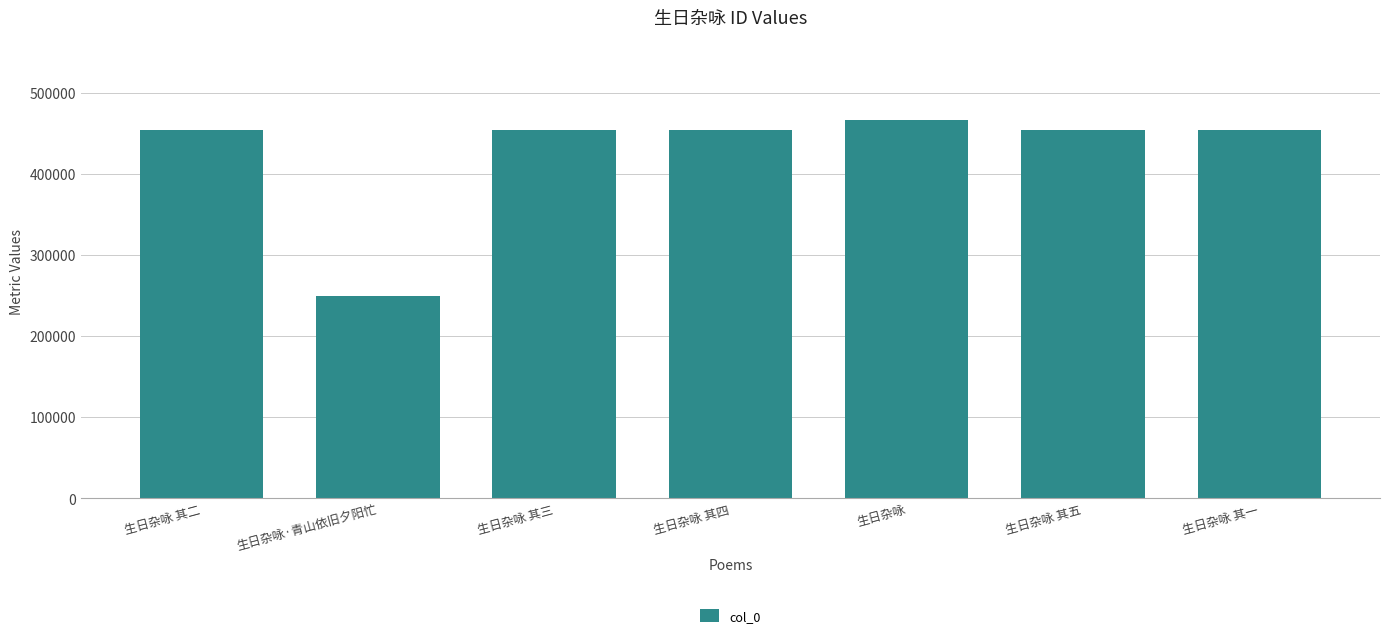

Are the bars grouped side by side (vs. stacked)?

No